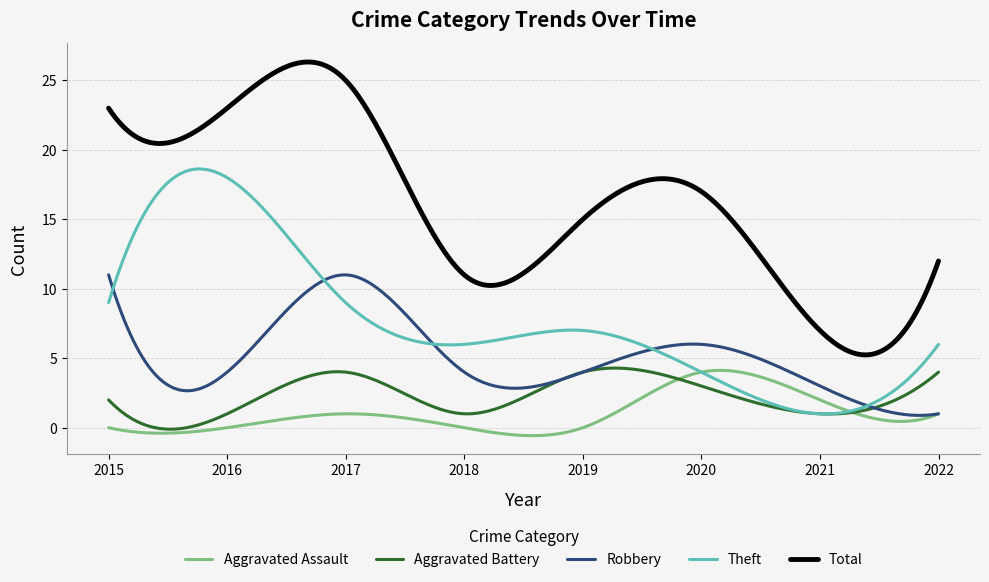

Which series has the largest total across all categories?

Total